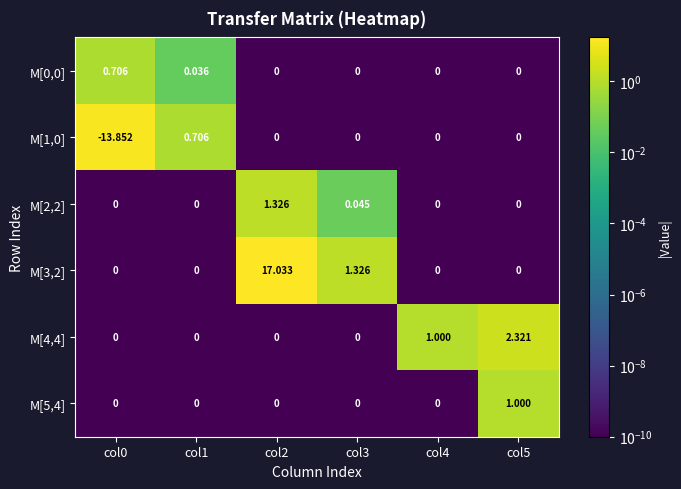

What is the difference between the highest and lowest values at col4?

1.0